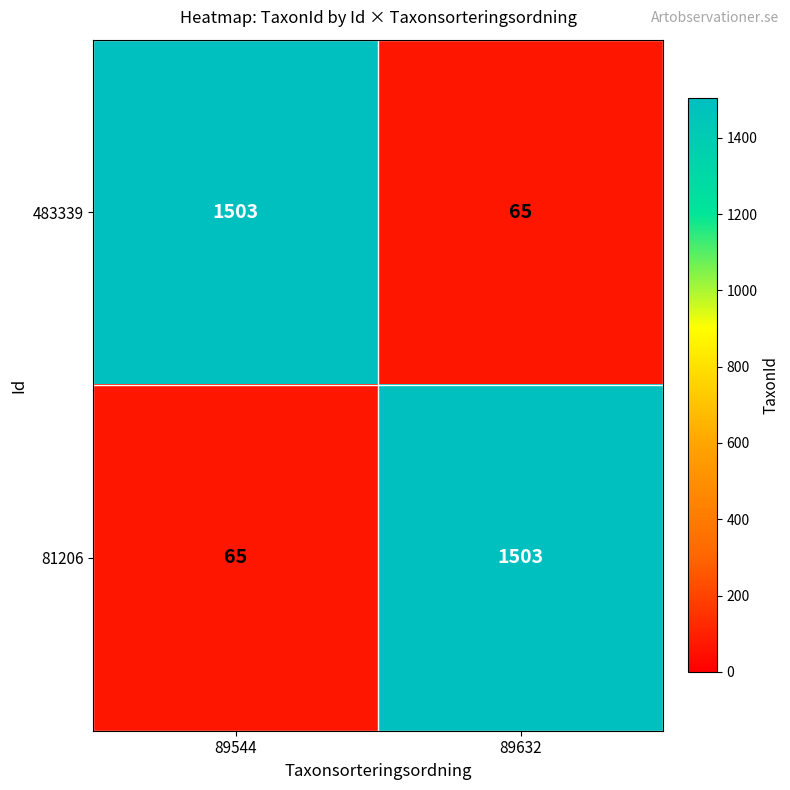

What is the total value across all series at 89632?

1568